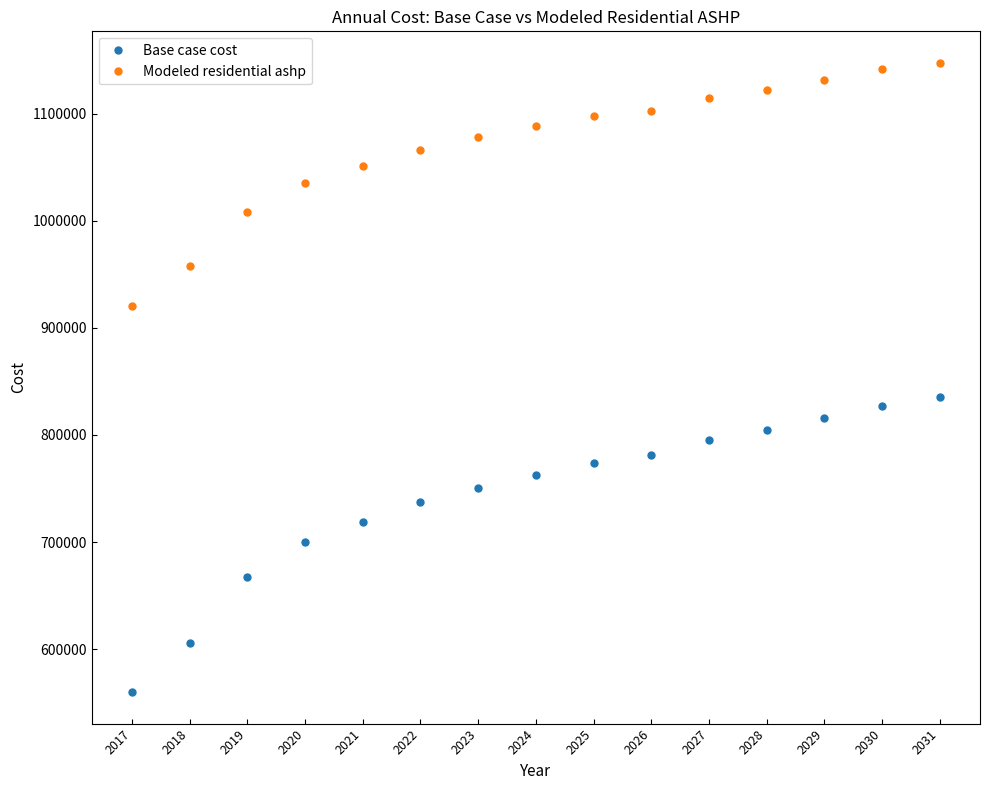

What is the value of the Base case cost point at the 2nd from the left?

605495.4